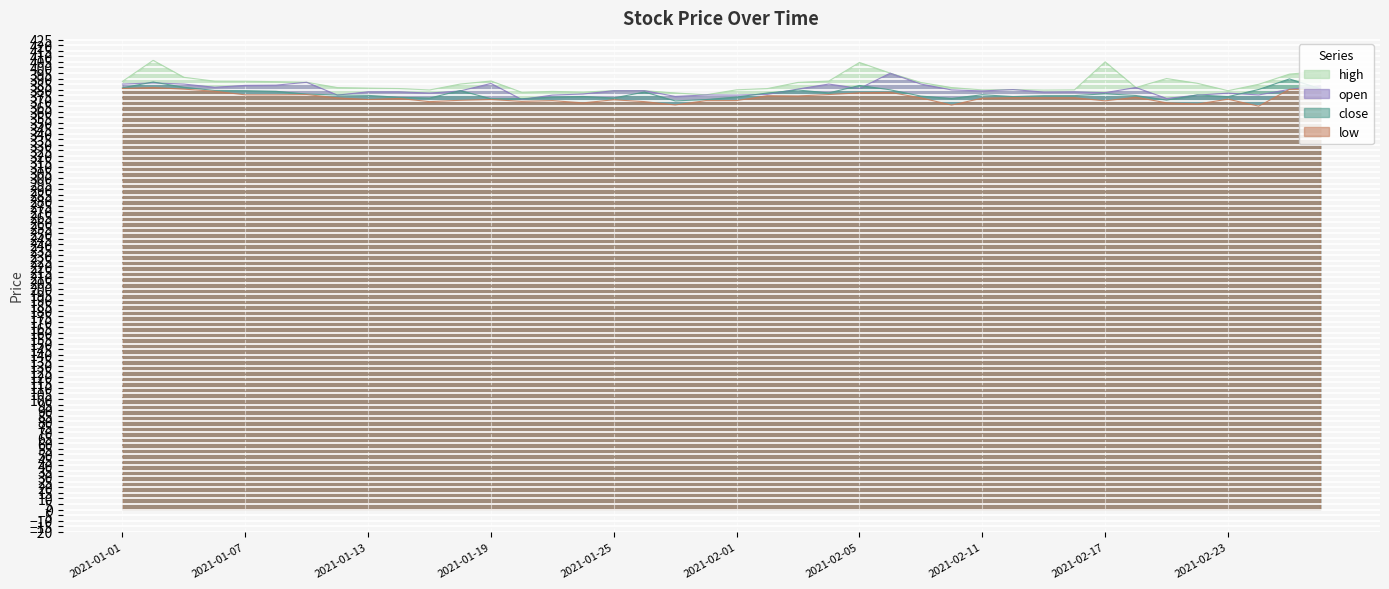

Reading left to right, transcribe all the data shown in this chart.

close: 381.6	386.9	382.1	379.2	379.1	378.4	375.9	375.1	374.8	373.1	372.3	379.1	371.7	371.8	373.2	373.8	372.4	377.8	369.8	370.9	373.2	376.9	379.6	377.0	383.7	379.8	374.1	371.9	375.4	373.6	374.5	374.6	376.2	374.6	370.5	375.2	373.6	380.1	389.6	380.9
high: 387.4	406.4	391.1	387.6	387.6	387.1	386.6	381.8	381.3	380.9	379.6	385.0	387.8	377.6	378.4	377.8	379.0	379.0	376.9	375.2	379.8	380.9	386.5	387.7	404.6	394.9	386.4	381.8	379.7	380.0	379.6	379.8	405.1	381.9	390.0	385.7	379.0	384.8	394.0	396.4
low: 381.0	381.9	380.4	378.5	375.2	375.2	375.5	372.5	371.0	372.0	369.1	370.3	371.0	369.4	370.0	368.0	370.8	369.1	366.1	370.0	370.1	374.5	374.2	375.5	377.1	377.5	372.5	366.0	372.2	372.6	372.6	372.6	369.8	373.1	368.0	366.9	371.3	365.0	380.2	380.0
open: 385.0	386.0	385.0	382.1	383.8	384.0	386.6	375.0	378.0	378.0	376.9	378.8	385.6	371.1	375.0	376.0	379.0	379.0	373.8	375.1	375.0	375.6	380.5	385.0	381.0	394.9	385.0	379.7	378.8	380.0	377.8	378.0	377.2	381.9	372.0	374.9	376.8	375.1	380.2	383.4